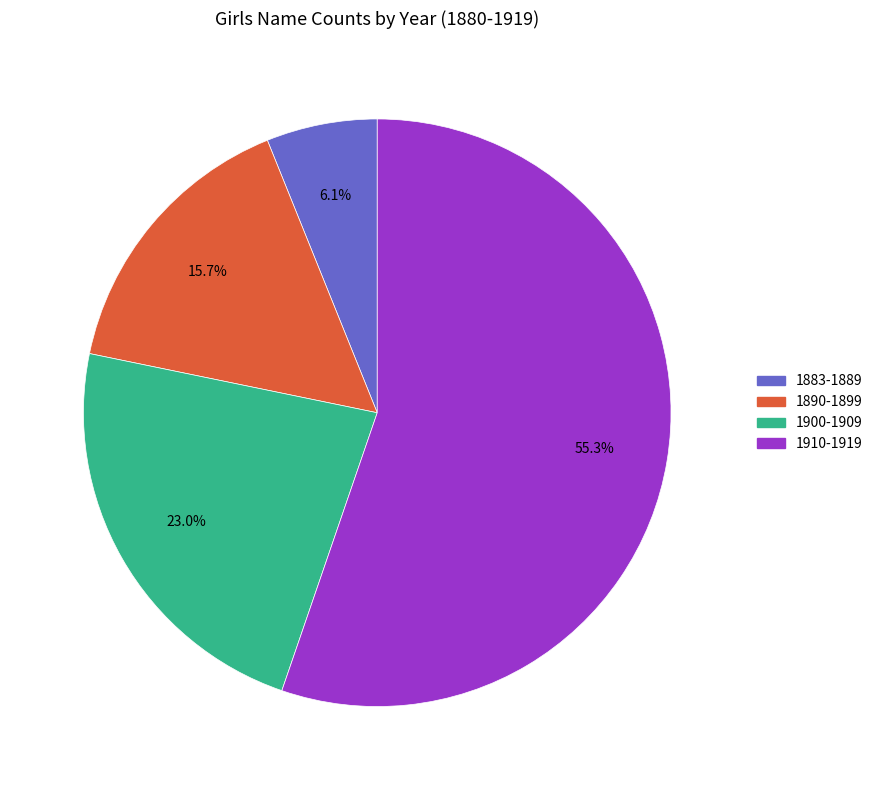

Is there a majority slice in this chart?

Yes